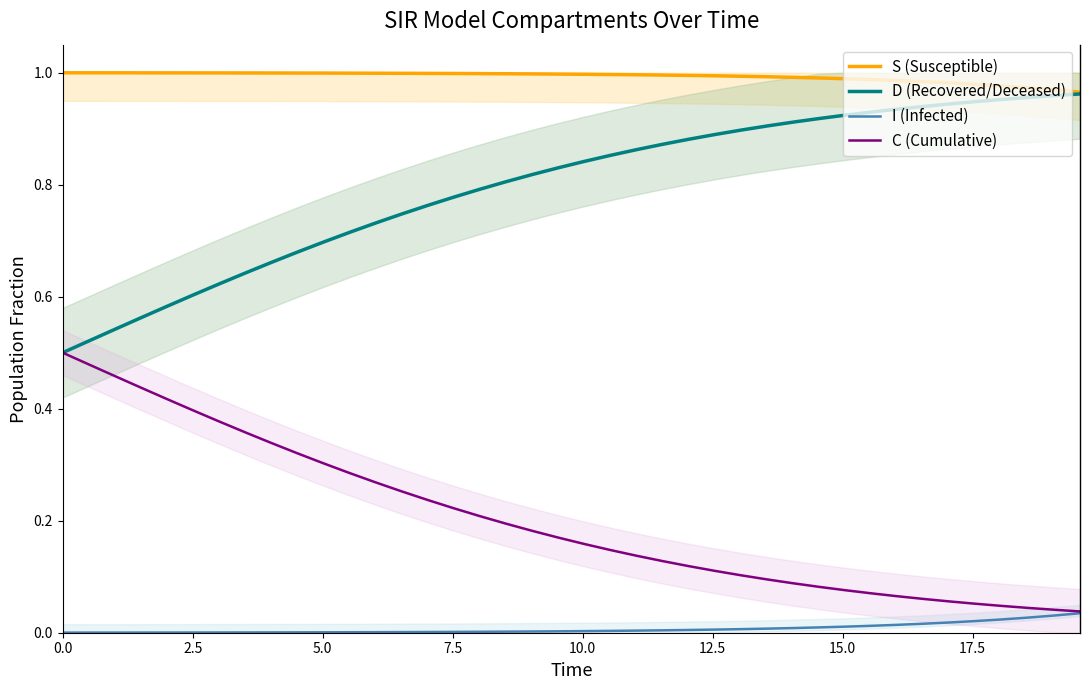

What is the value of the D (Recovered/Deceased) point at the 1st from the left?

0.5